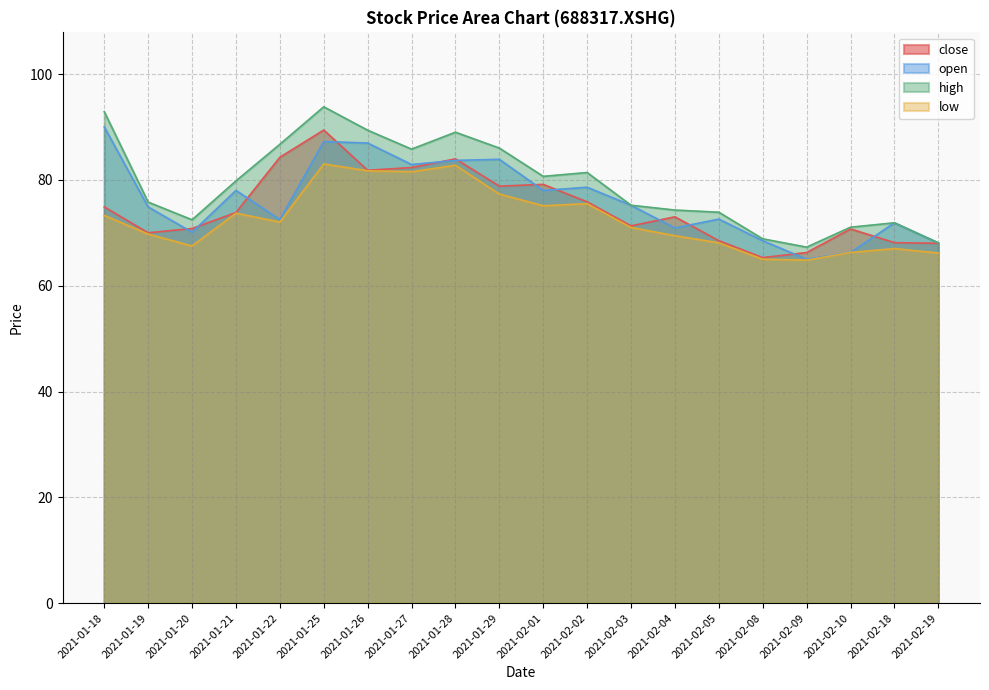

At which category does the chart reach its peak across all series?

2021-01-25